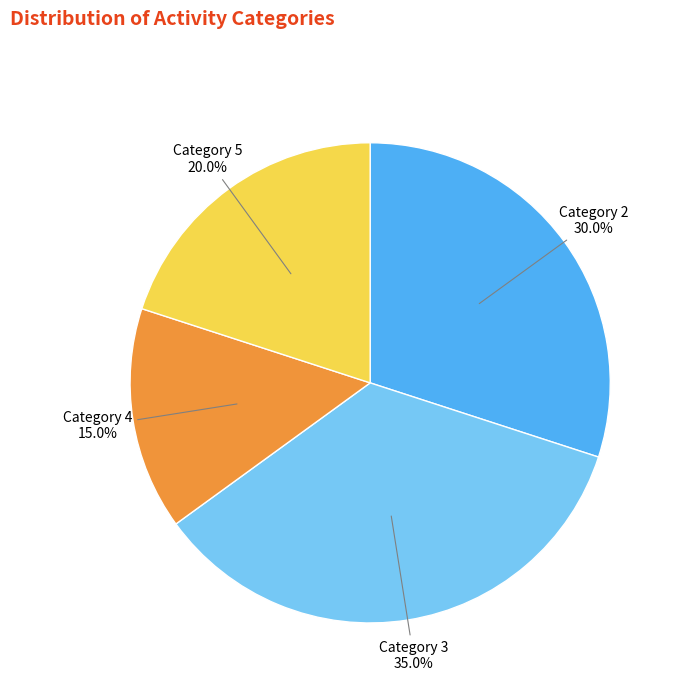

How many slices are in this pie chart?

4